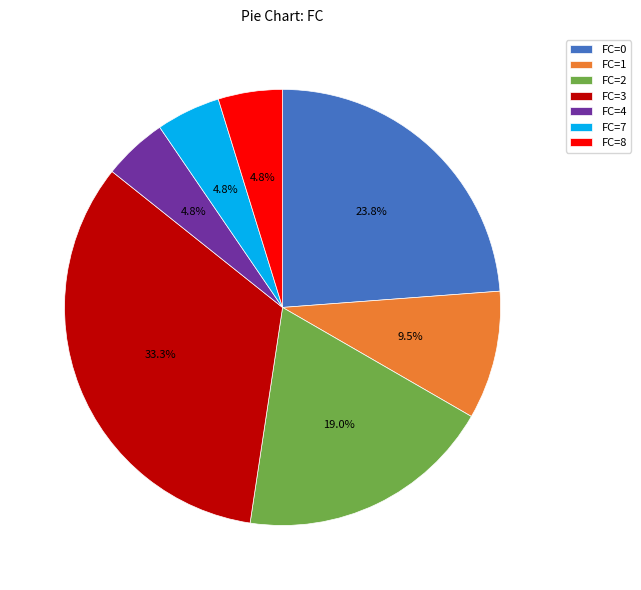

To the nearest percent, what portion does FC=7 represent?

5%